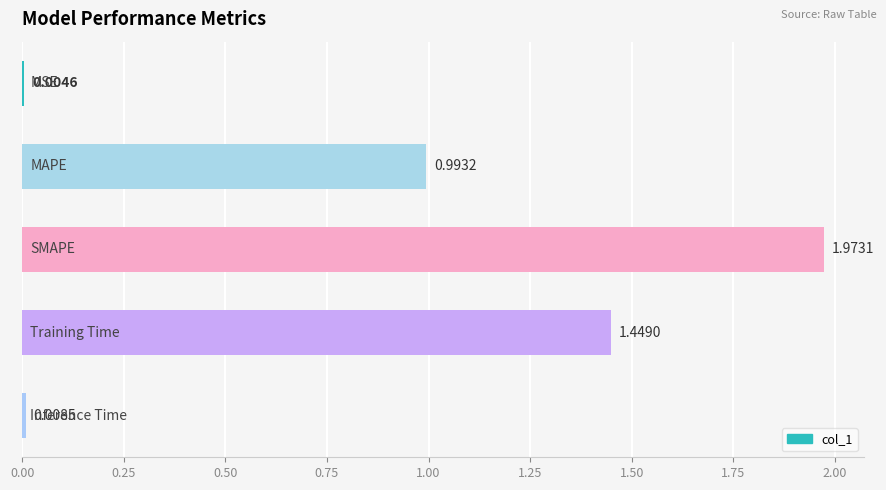

What is the sum of all values?

4.4